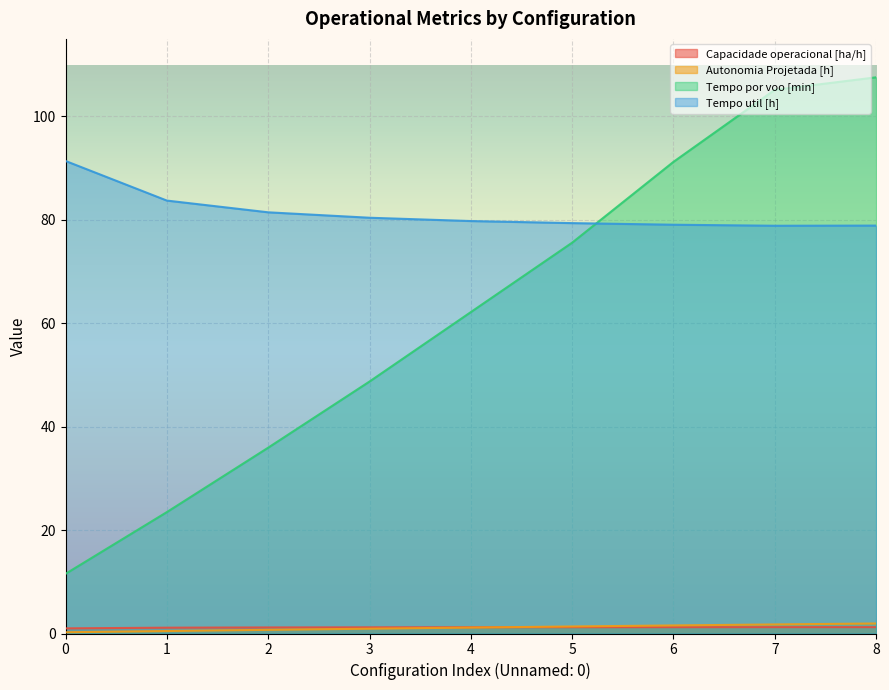

Is it true that Tempo por voo [min] equals 109.1 at 4?

False